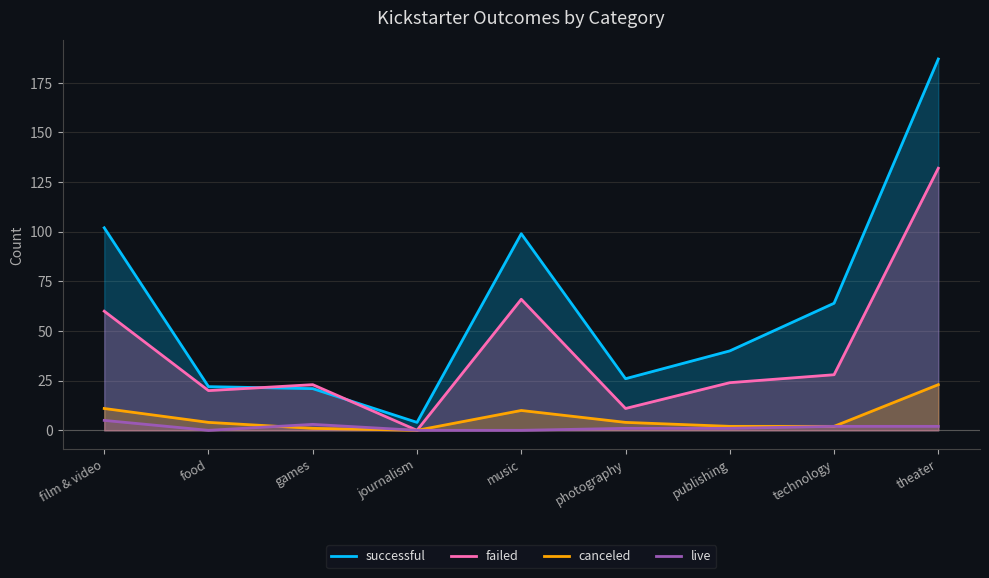

True or false: live and successful intersect in this chart.

False